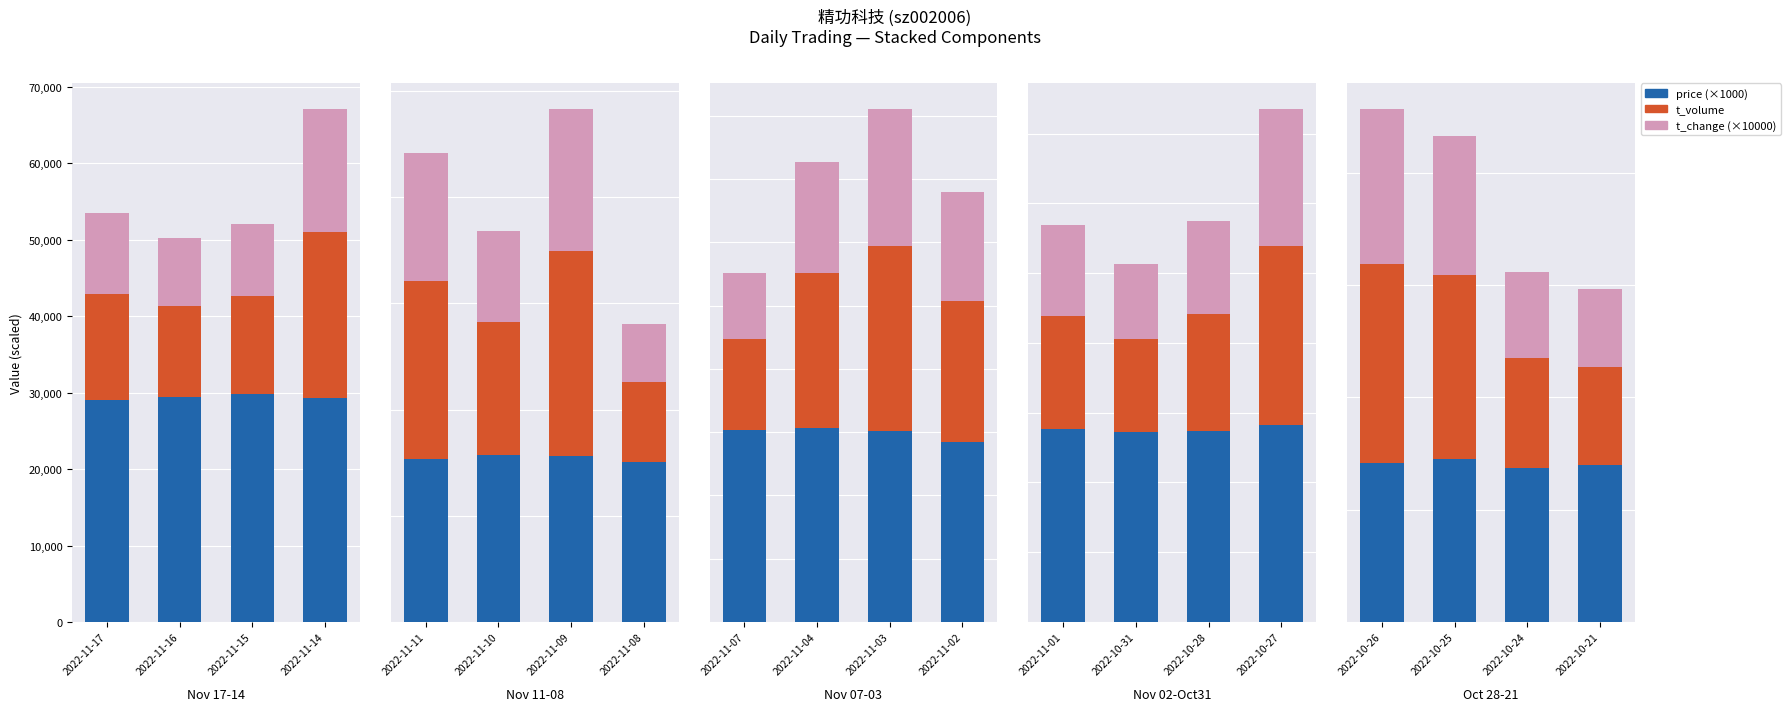

Rank the series by their maximum value, from highest to lowest.

price (×1000), t_volume, t_change (×10000)